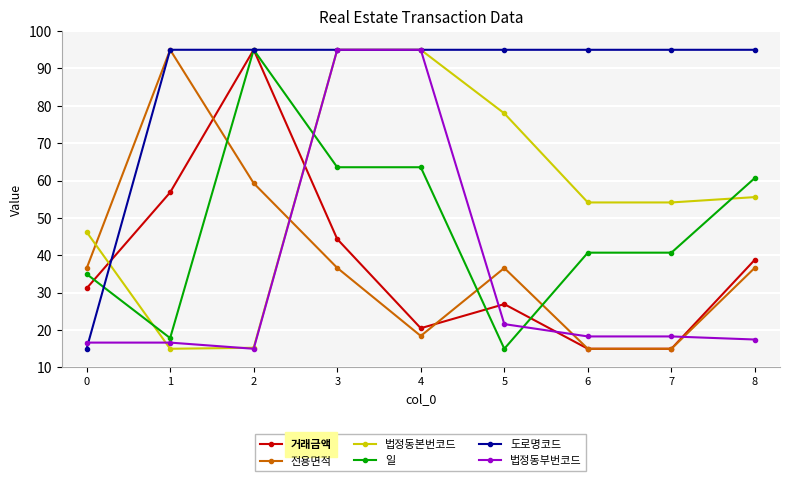

What is the greatest value displayed?

95.0